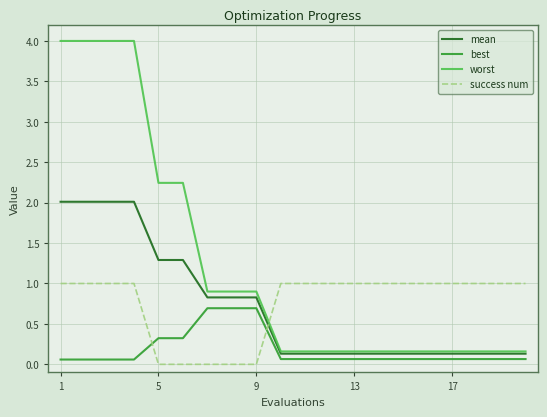

What is the highest value of the mean series?

2.0